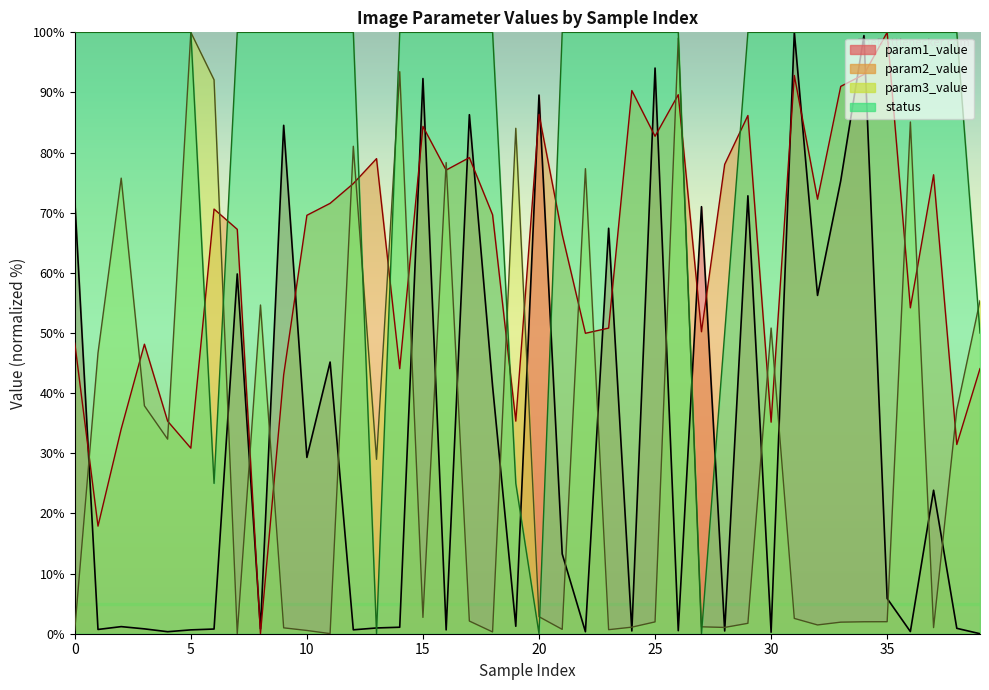

At how many categories does at least one series exceed 44?

40